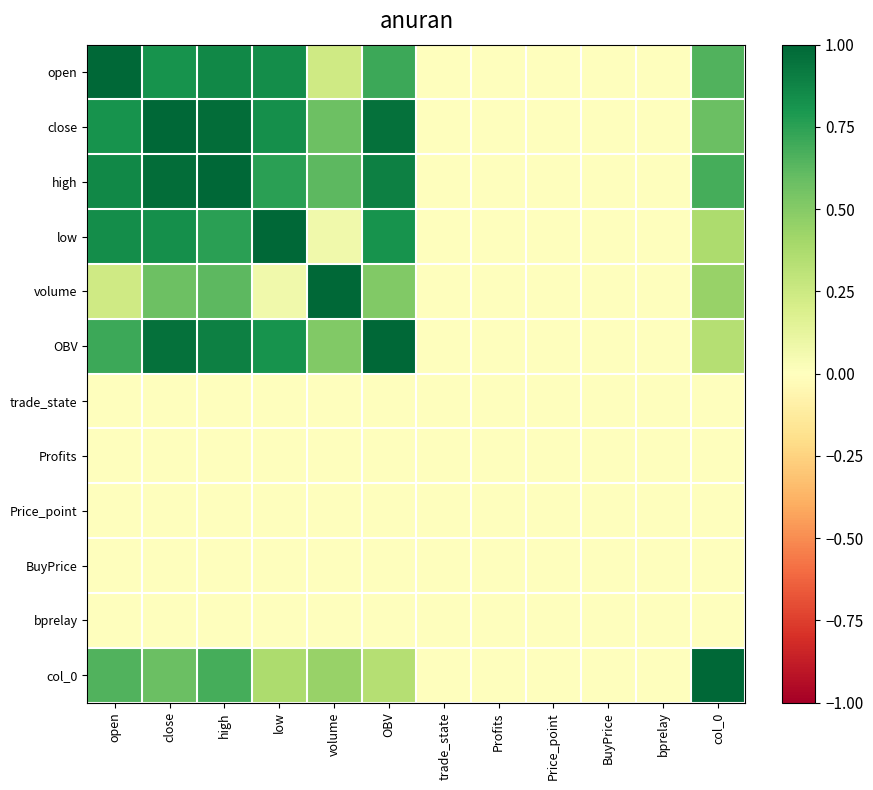

Which has a higher value, col_0 or trade_state?

col_0